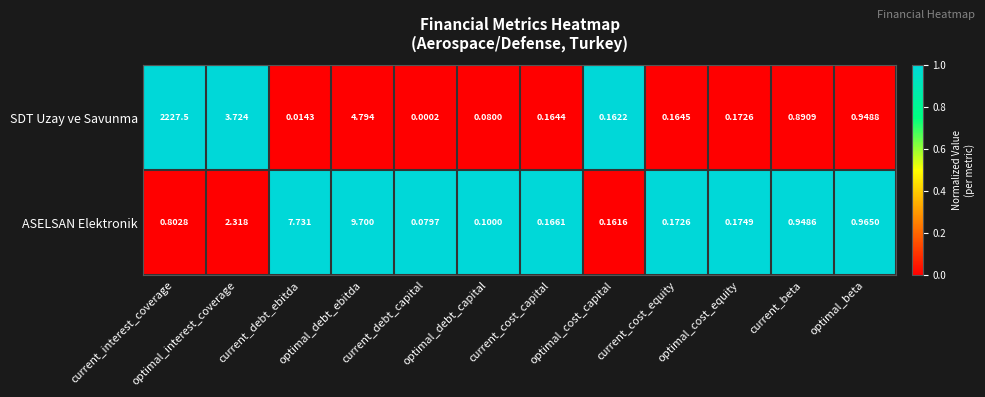

Rank the series by their average value, from highest to lowest.

SDT Uzay ve Savunma, ASELSAN Elektronik